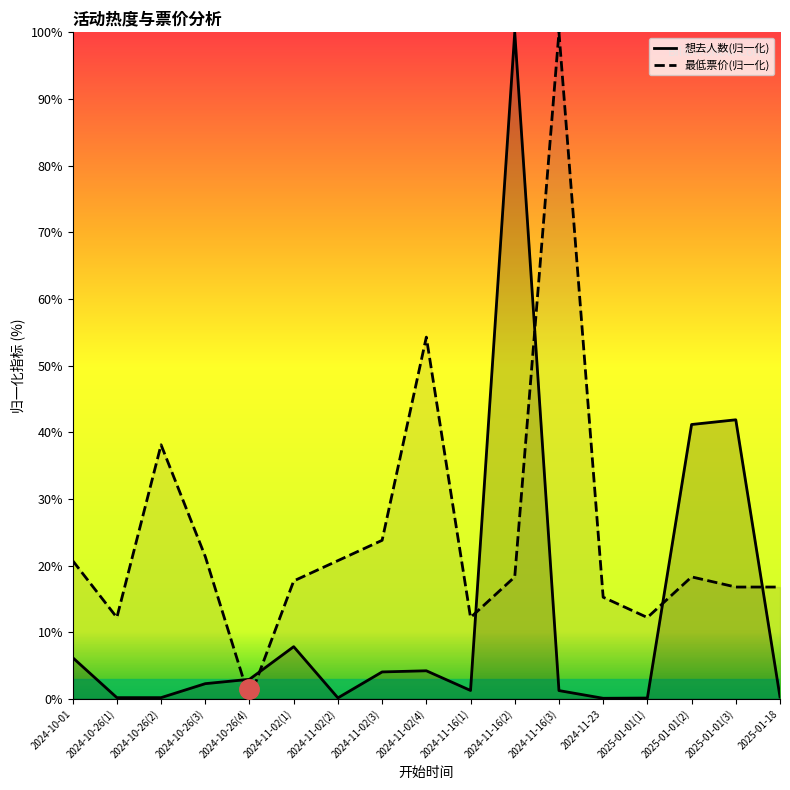

Is it true that 最低票价 equals 3.9 at 2024-10-26(1)?

False